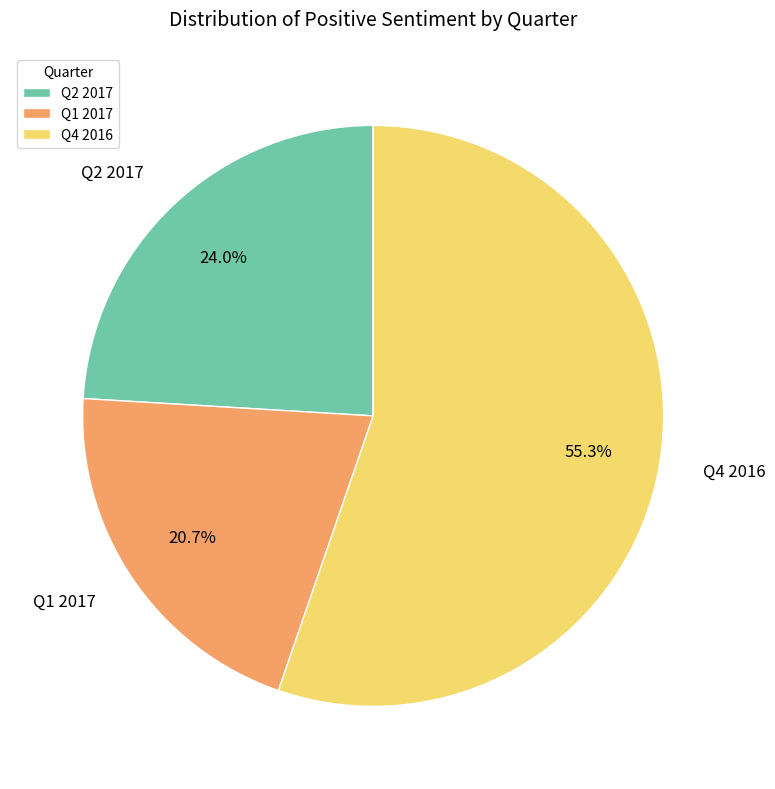

To the nearest percent, what is the average slice percentage?

33%